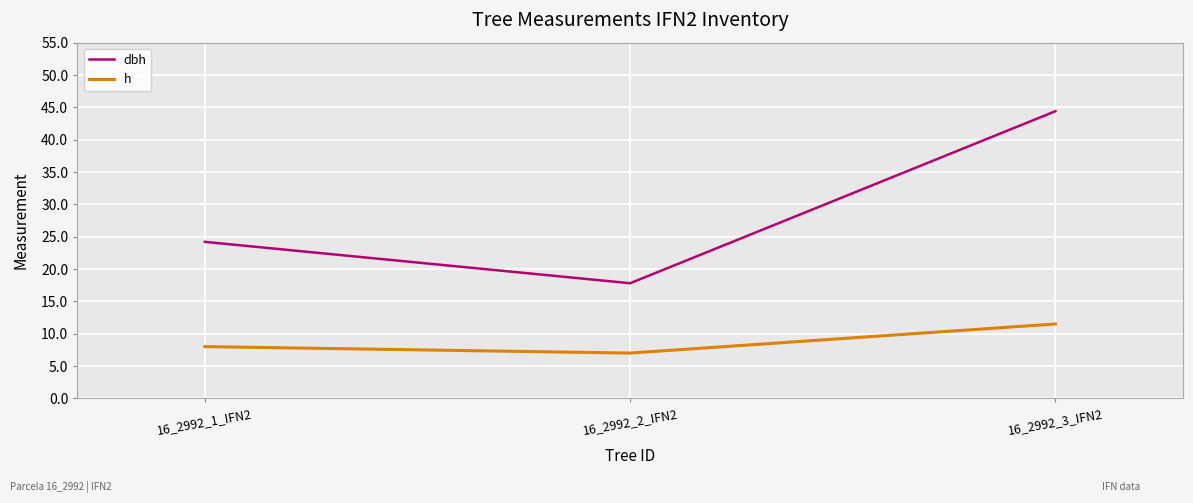

Is the value of h at 16_2992_2_IFN2 greater than the value of dbh at 16_2992_1_IFN2?

No